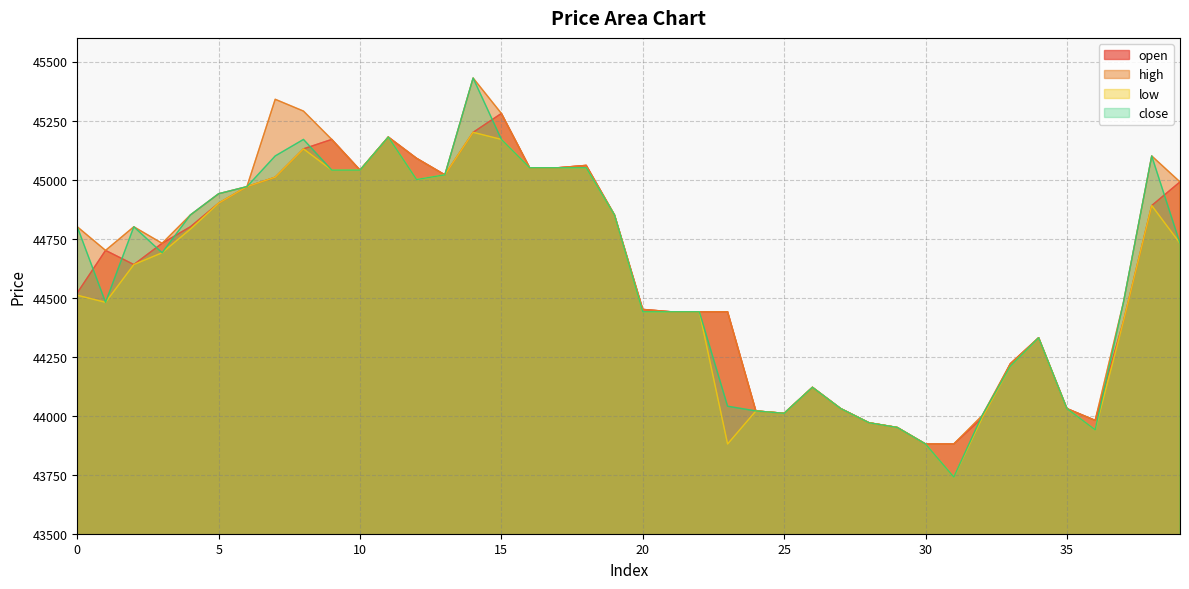

True or false: low has more than 2 points higher than both neighbors.

True